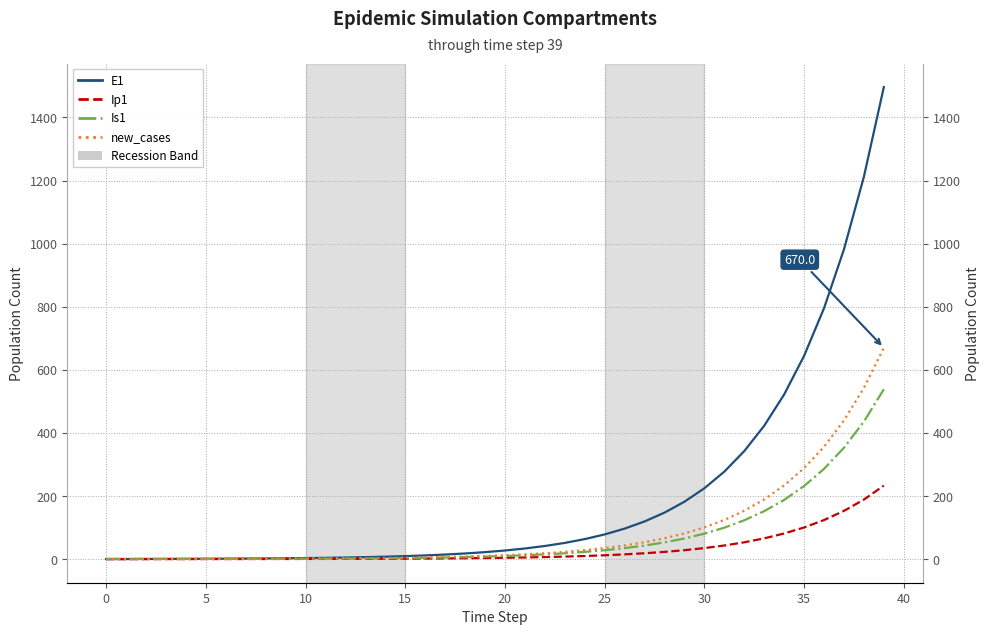

True or false: E1 and new_cases cross at least once.

False